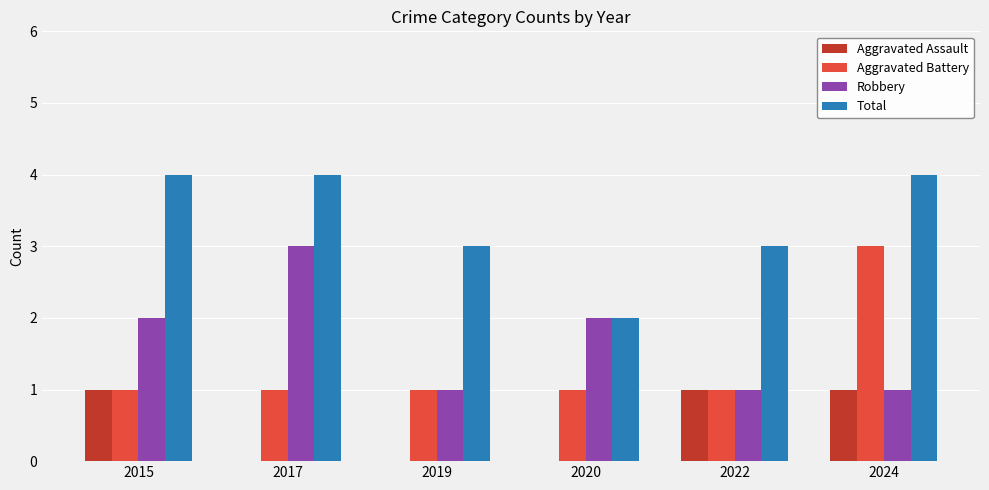

At which label does Aggravated Battery reach its peak?

2024